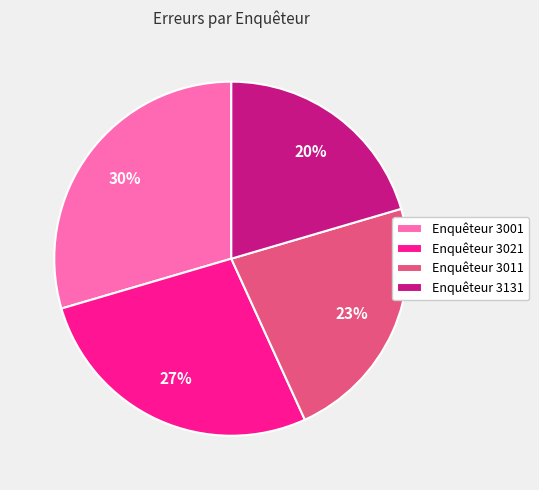

To the nearest percent, what portion does Enquêteur 3001 represent?

30%